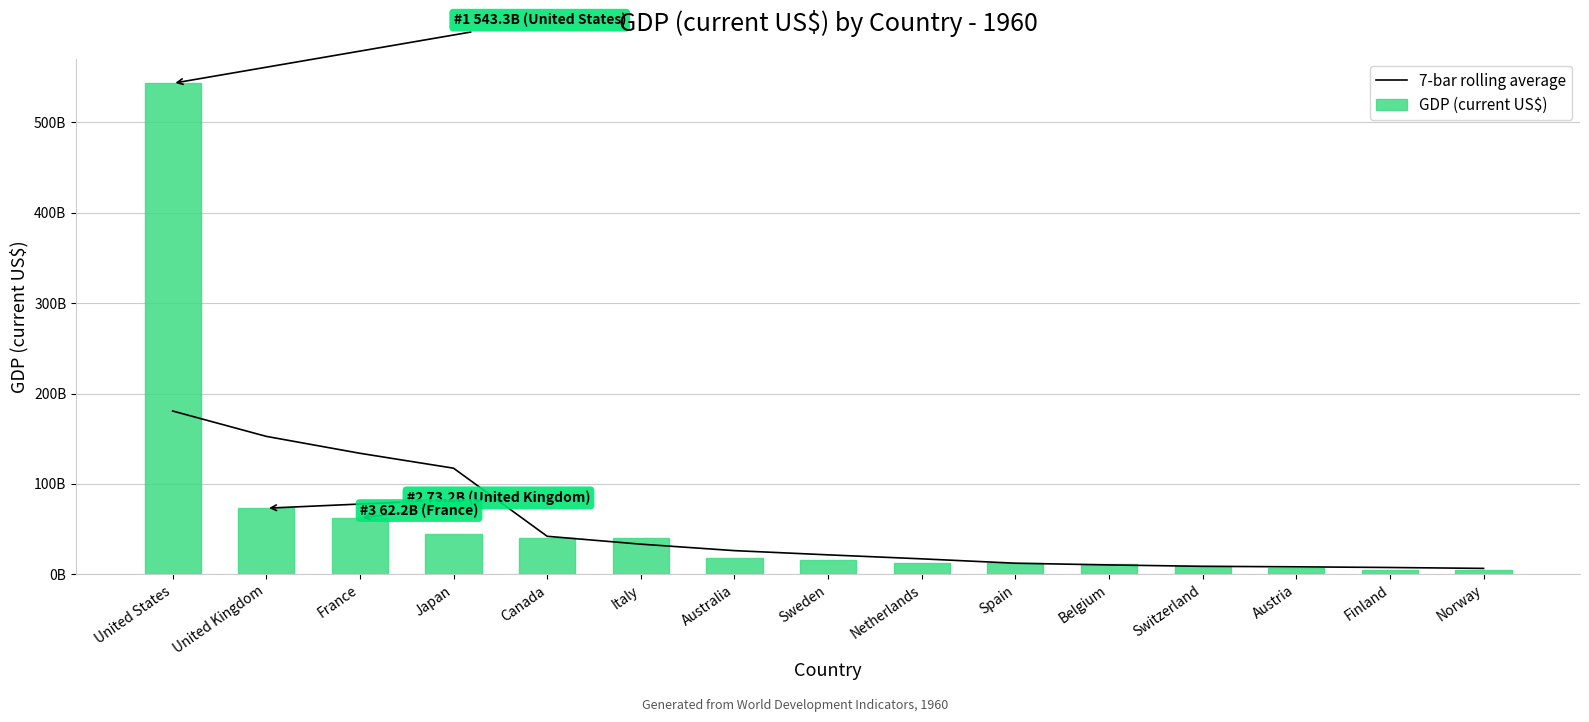

At Spain, list the series in order from largest to smallest.

7-bar rolling average, GDP (current US$)